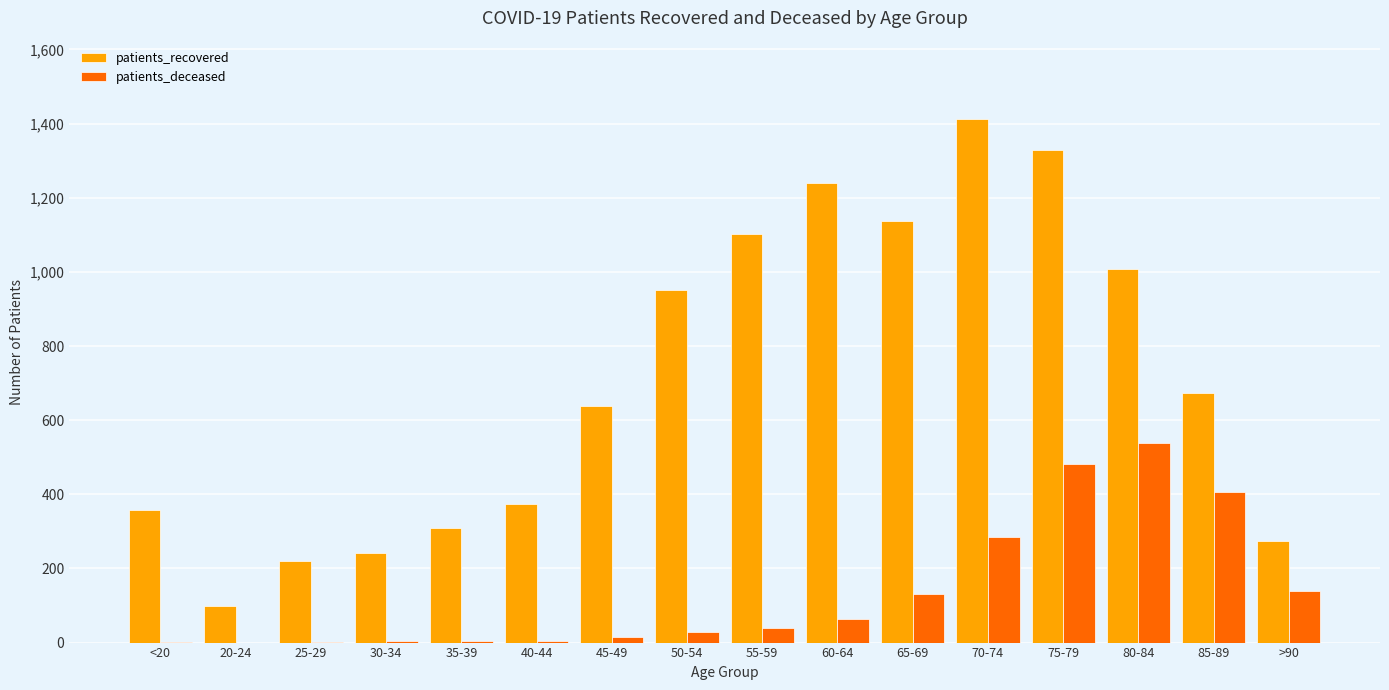

Are the bars grouped side by side (vs. stacked)?

Yes